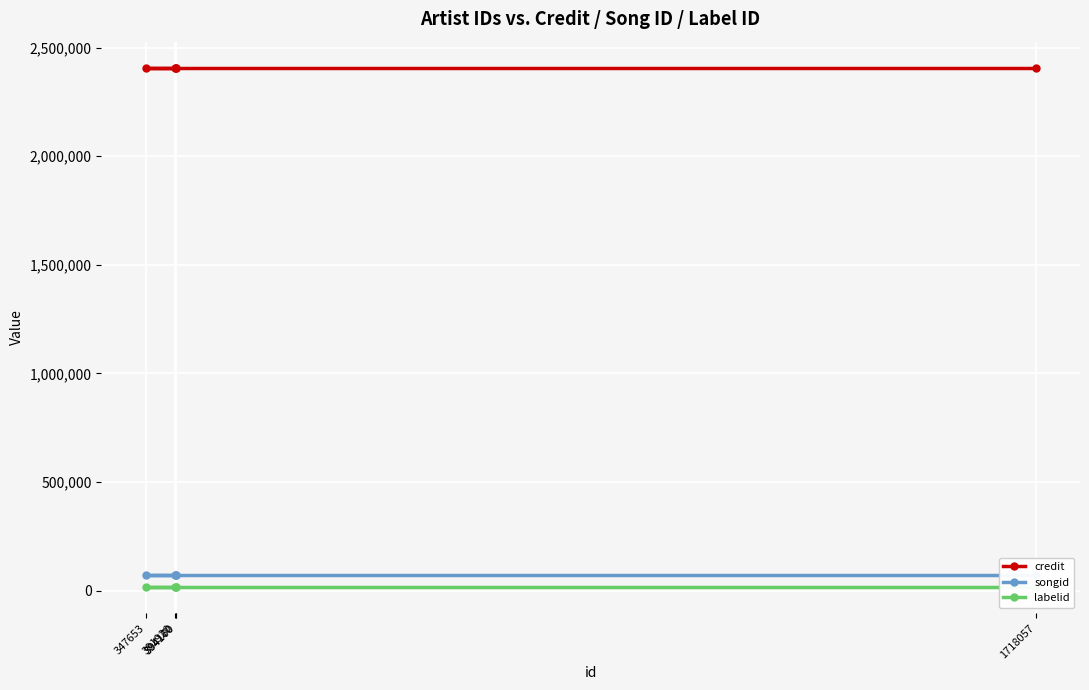

What are all the series names shown in the legend?

credit, songid, labelid